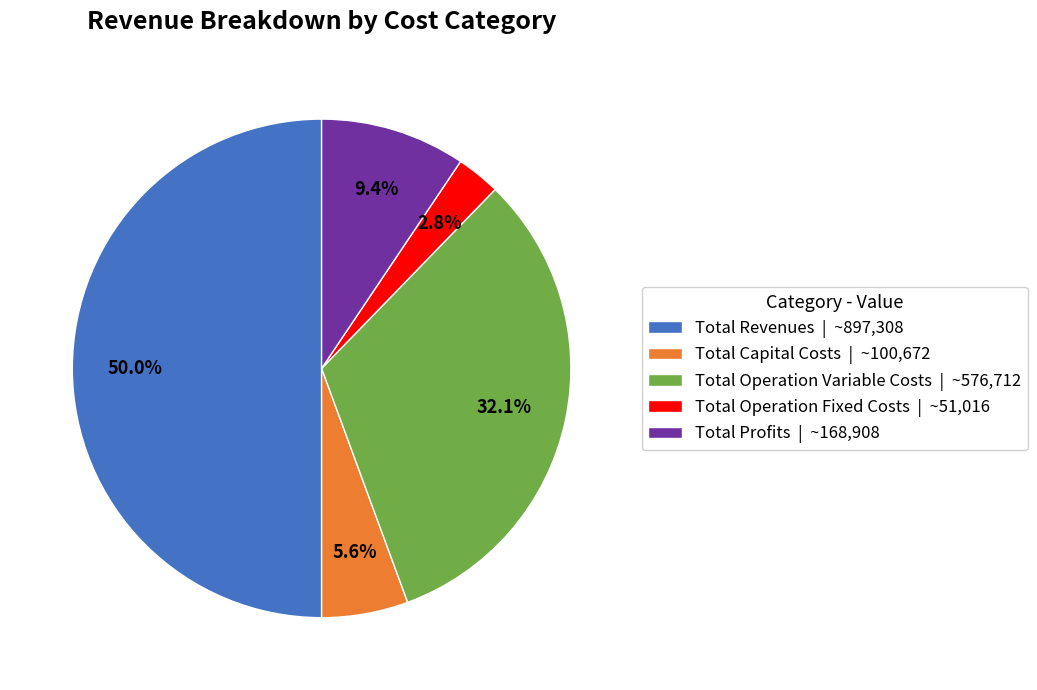

Does Total Operation Variable Costs | ~576,712 account for over 50% of the chart?

No